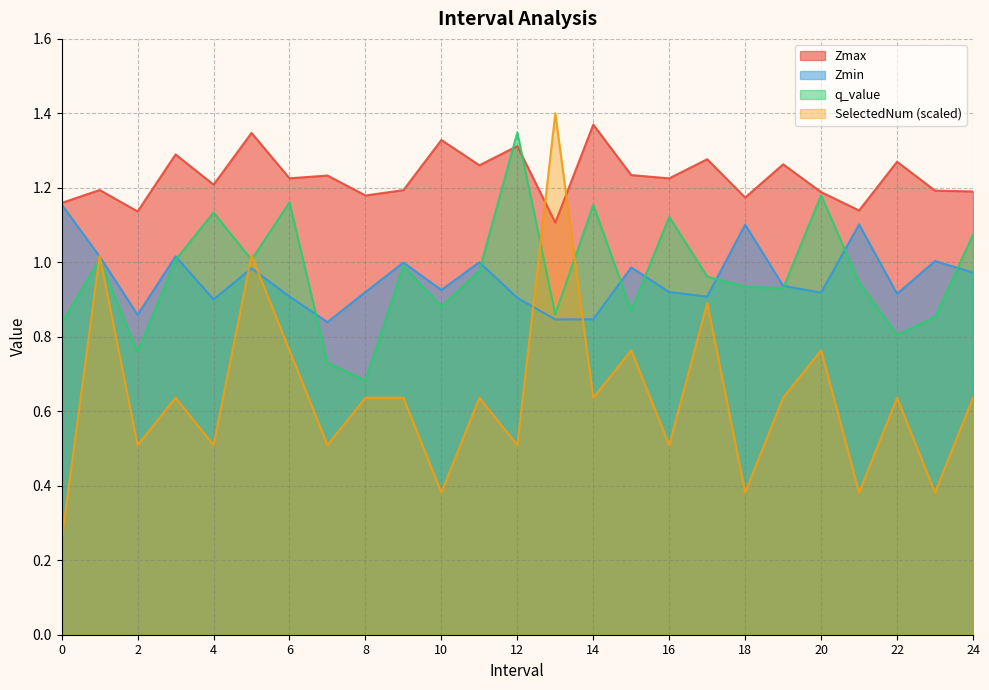

Which category has the highest value in the SelectedNum series?

13